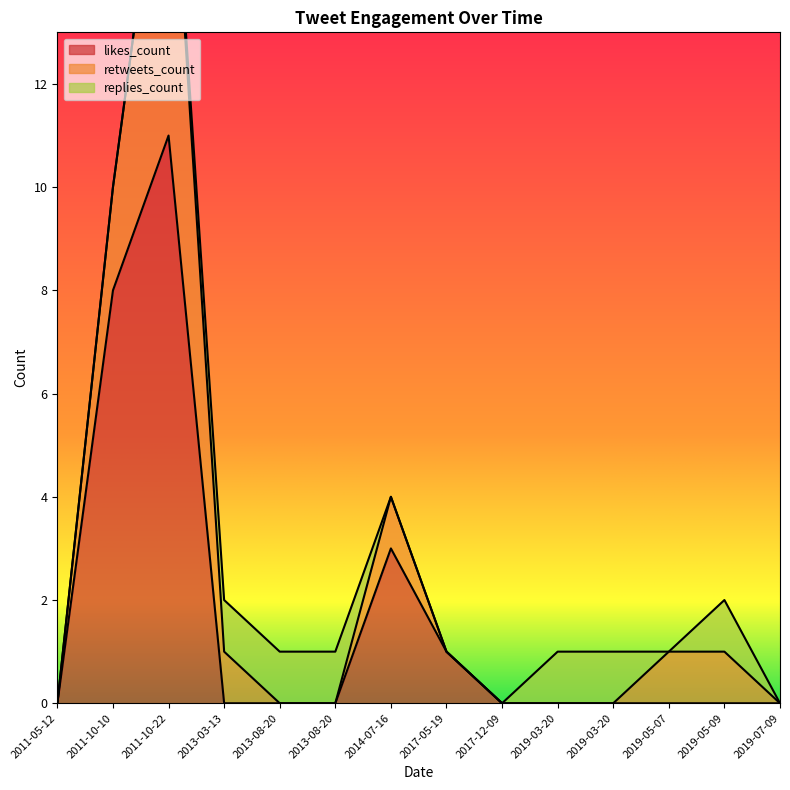

At which label is likes_count closest to 5?

2014-07-16